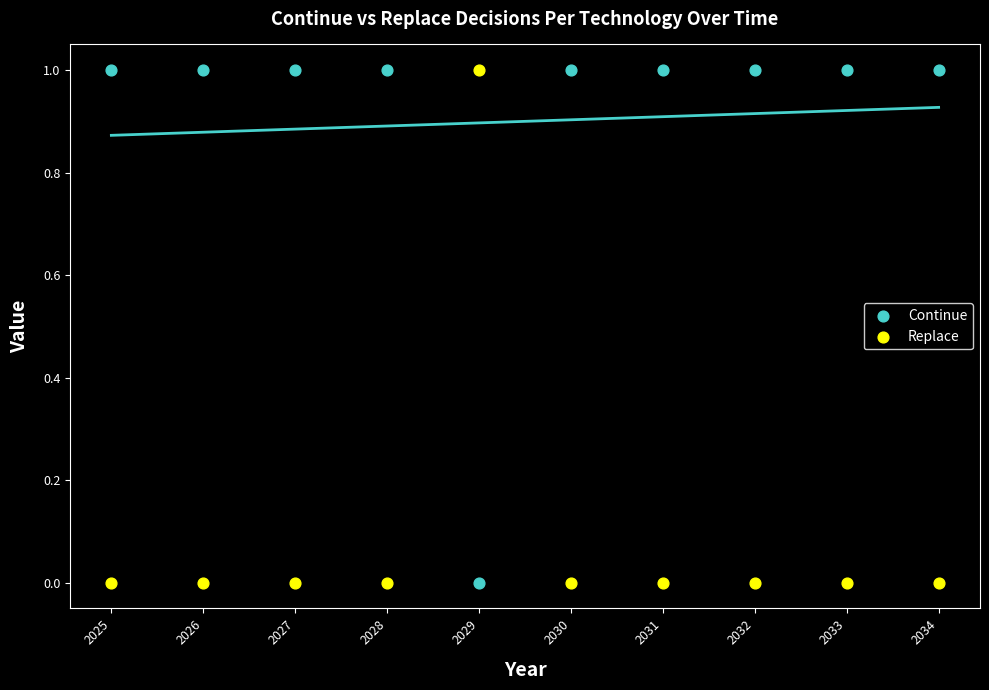

What is the X range (max minus min) for the scatter plot?

9